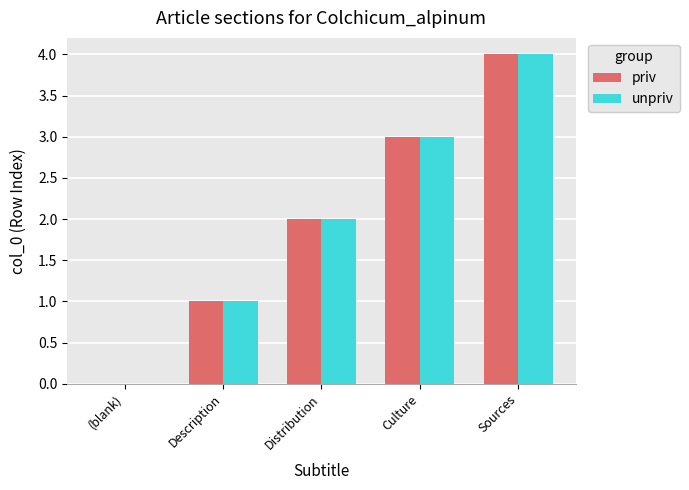

How many distinct data groups are displayed?

2